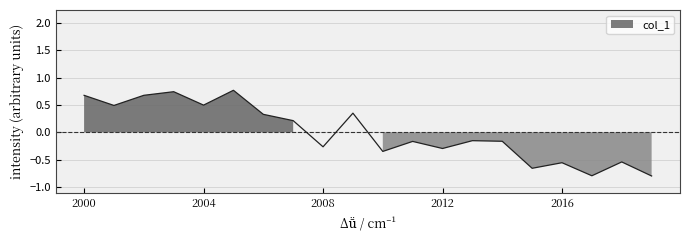

True or false: the data has more than 2 interior local peaks.

True